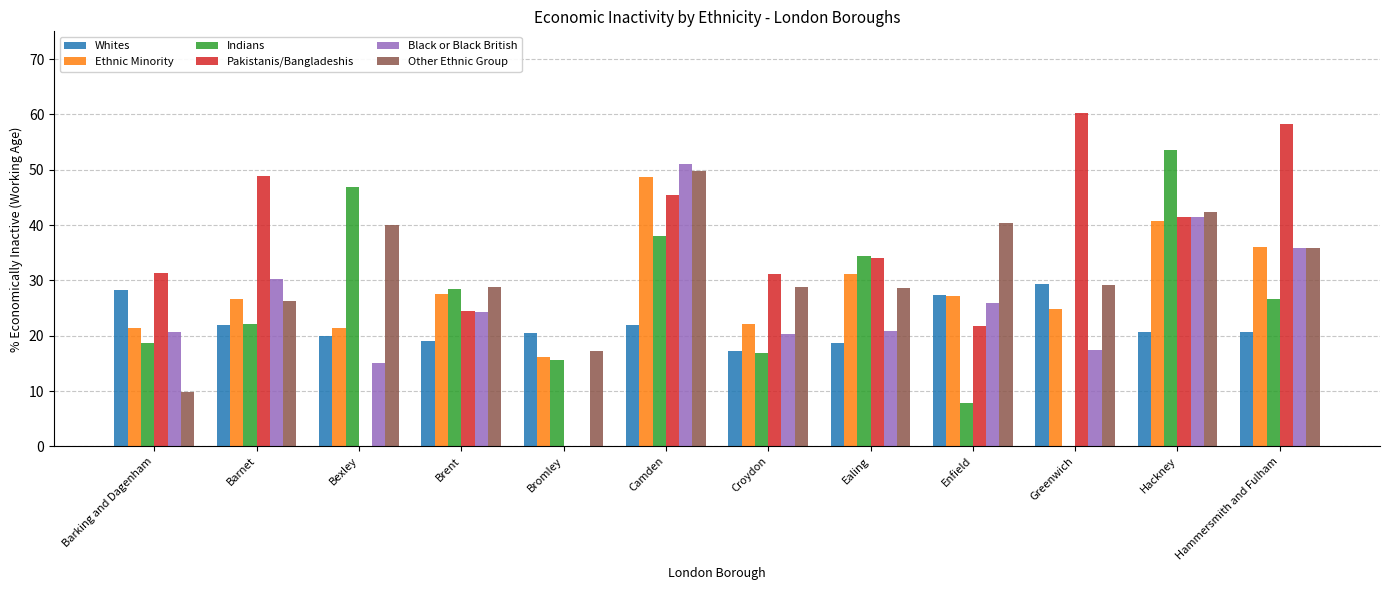

The value of Pakistanis/Bangladeshis at Ealing is 7.9. True or false?

False